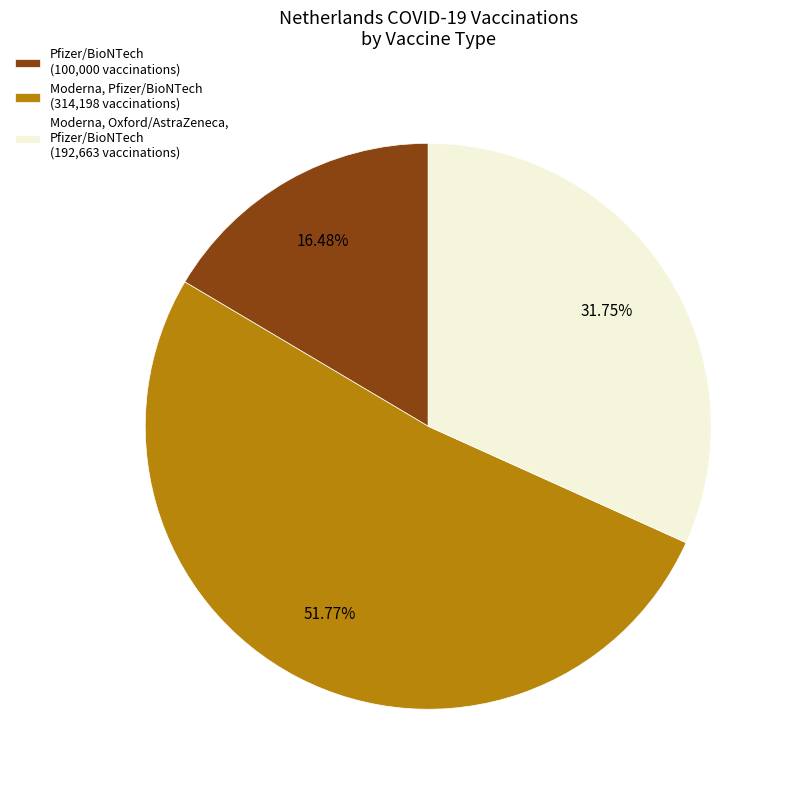

How much of the chart is everything except Moderna, Pfizer/BioNTech?

48.2%